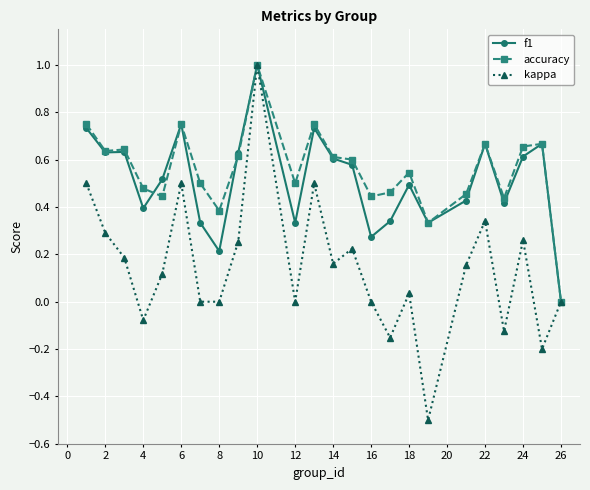

True or false: accuracy has more than 0 points higher than both neighbors.

True